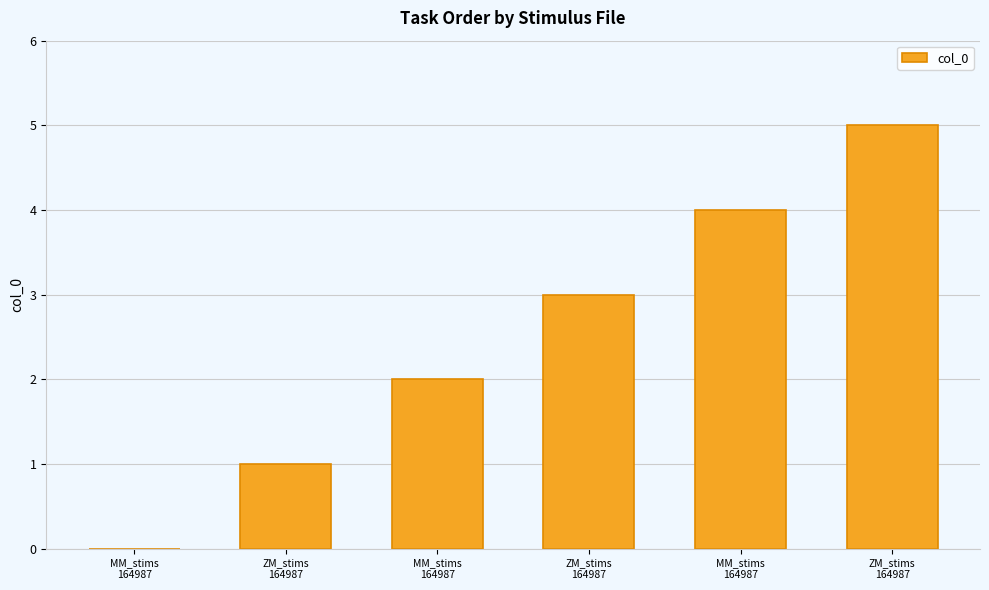

List the labels in order of value, smallest first.

MM_stims
164987, ZM_stims
164987, MM_stims
164987, ZM_stims
164987, MM_stims
164987, ZM_stims
164987